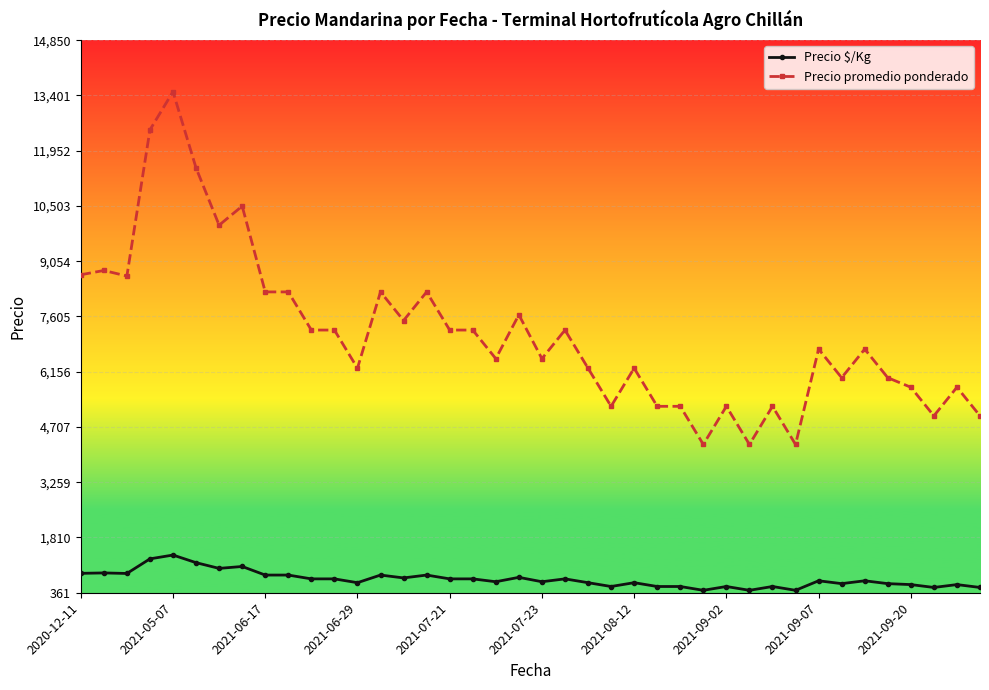

List the series in order of their peak value, lowest first.

Precio $/Kg, Precio promedio ponderado